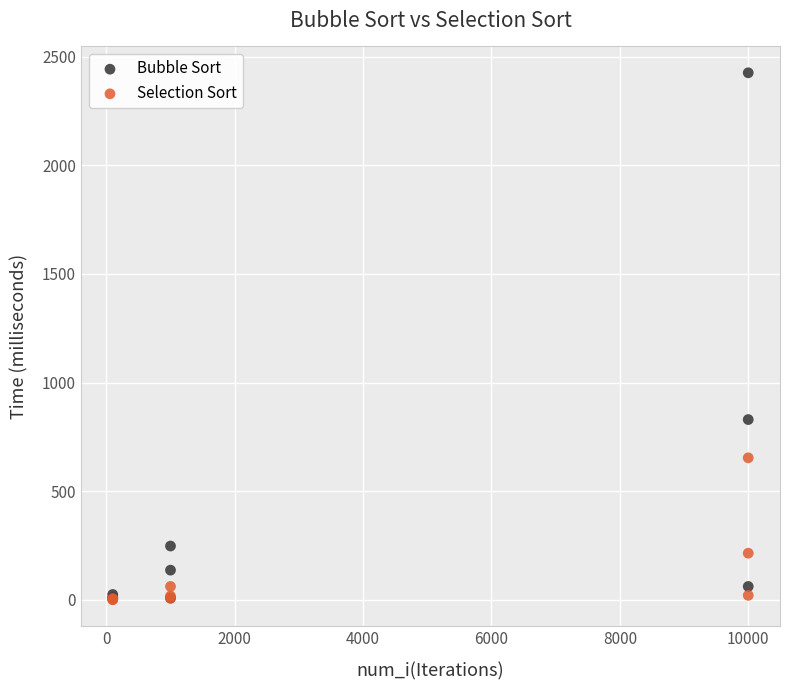

Across all series, what Y value is closest to 1213?

830